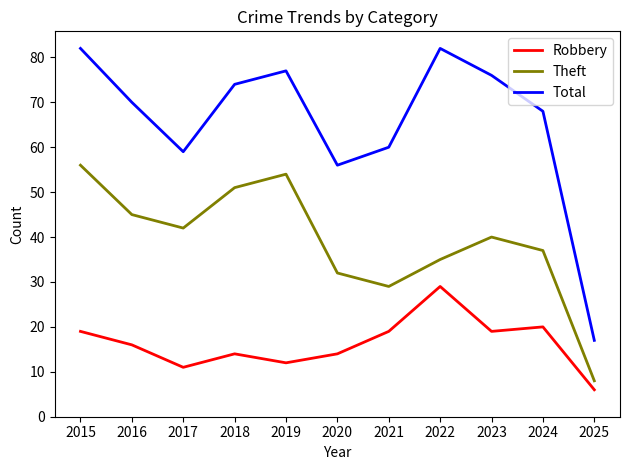

What is the minimum value shown in the chart?

6